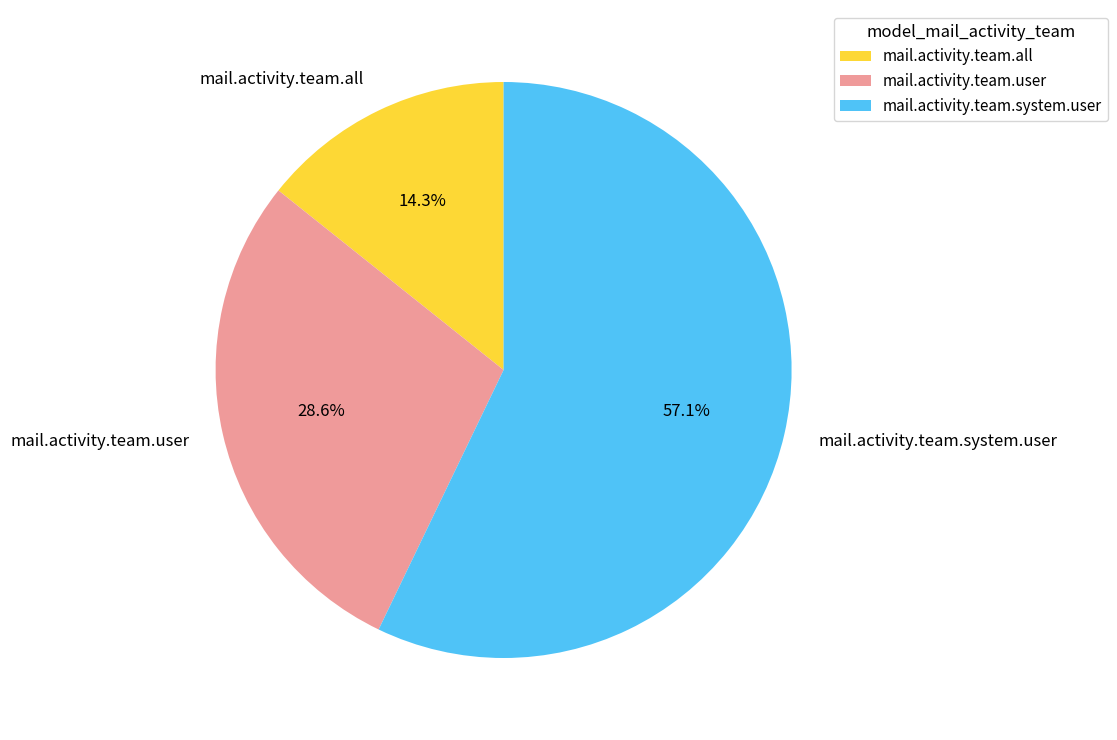

Which category has the smallest portion of the pie?

mail.activity.team.all